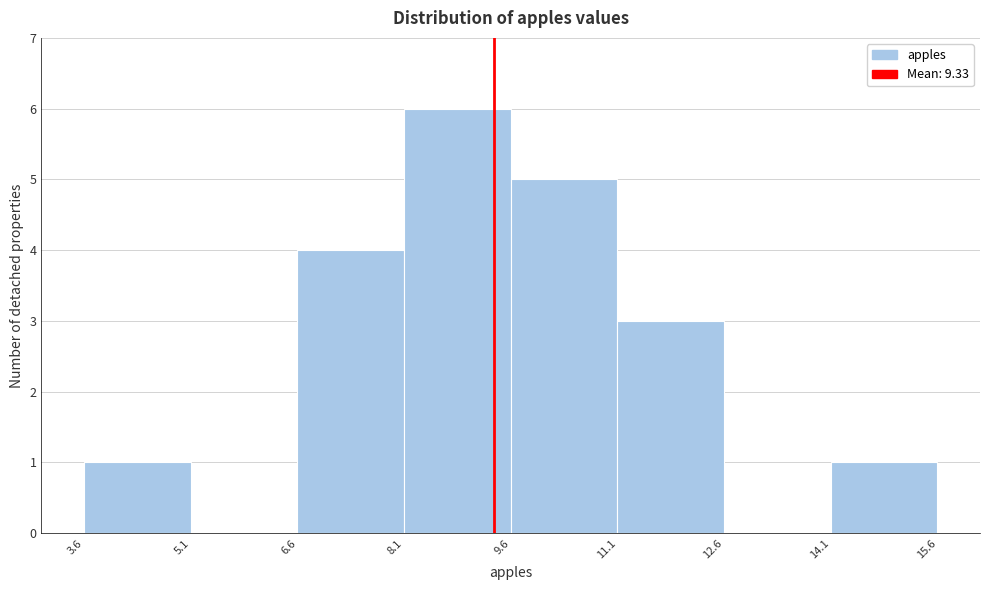

What is the height of the bar covering 9.6 to 11.1 on the x-axis? The values are not printed on the chart, so give them approximately, as read against the axis.

5